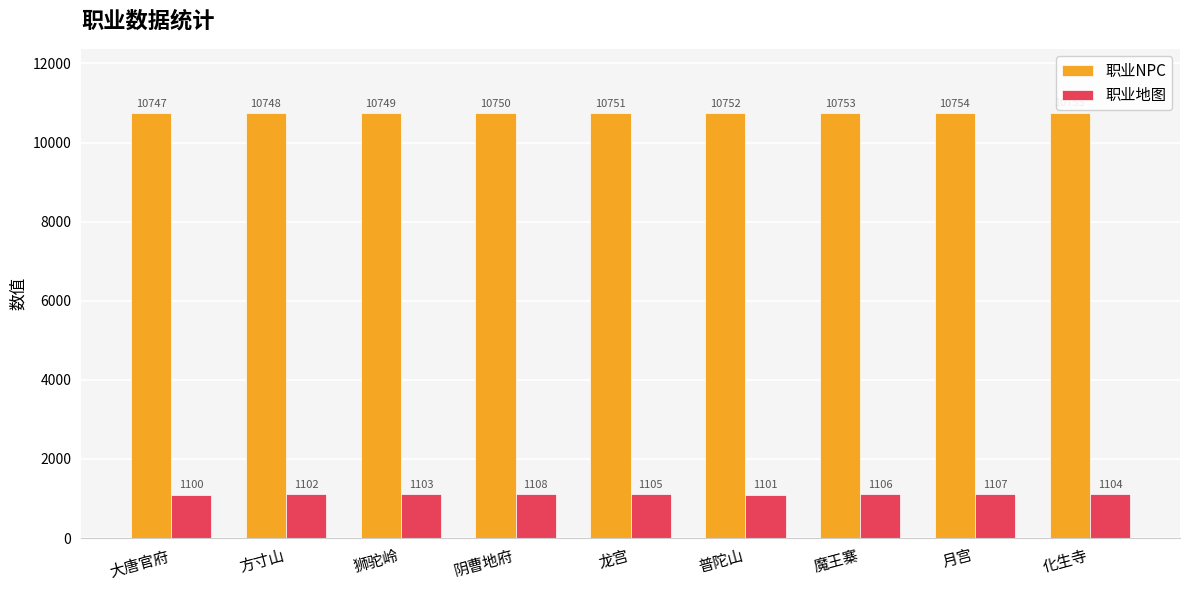

What is the sum of the 职业地图 values at 龙宫 and 方寸山?

2207